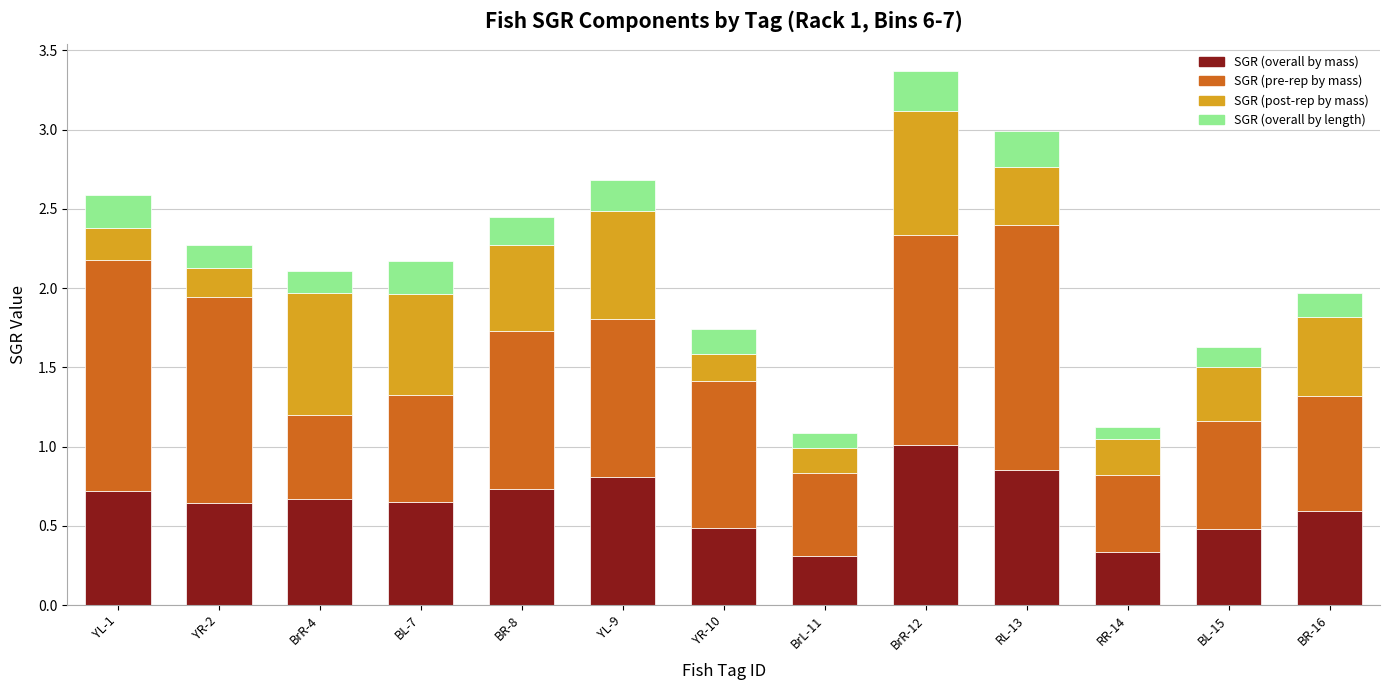

What is the sum of all SGR (overall by mass) values?

8.3